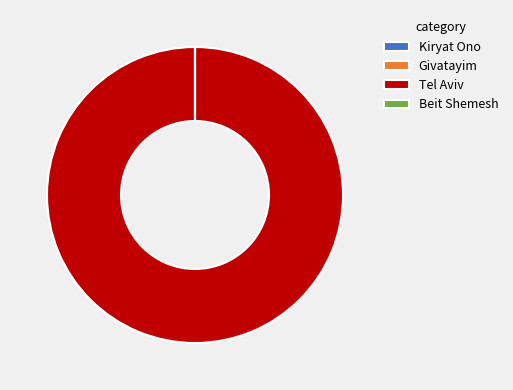

What is the largest slice in the pie chart?

Tel Aviv